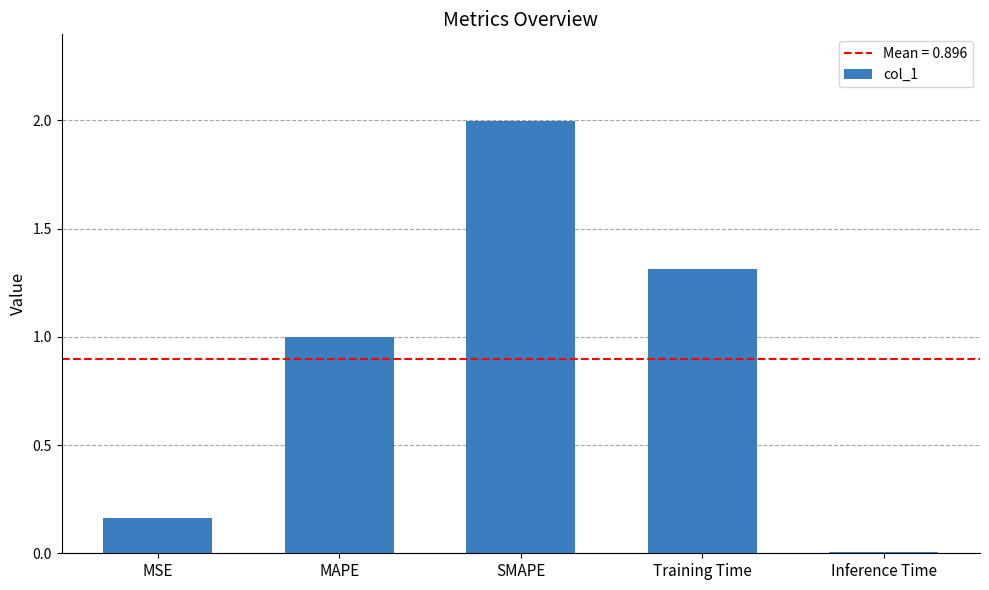

What is the difference between the second highest and second lowest values?

1.1